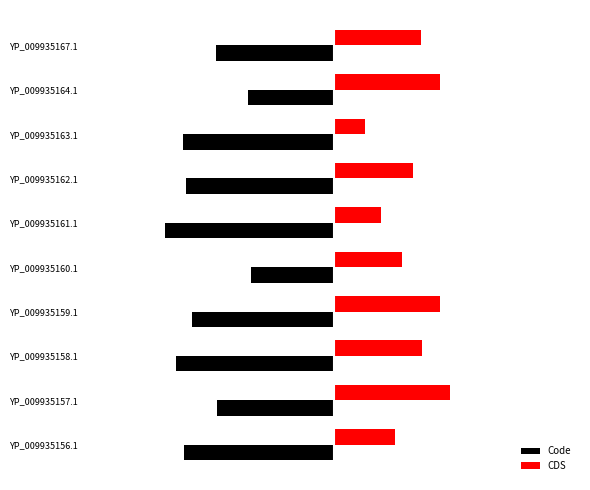

What is the average value of the Code series?

-5.4